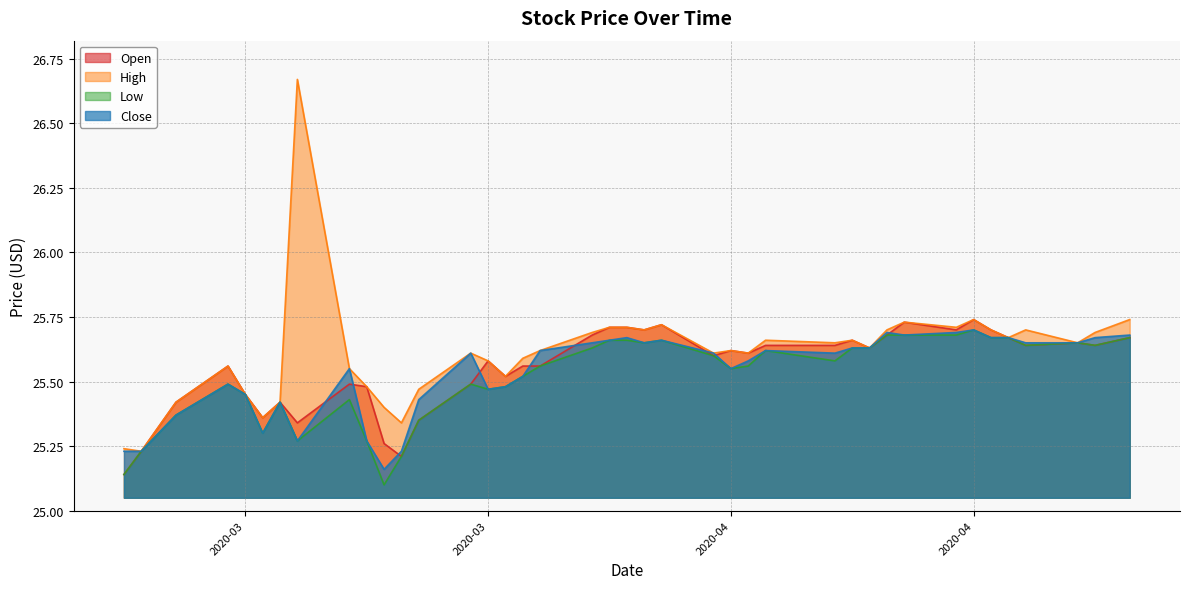

How many Open values are between 25 and 26?

40